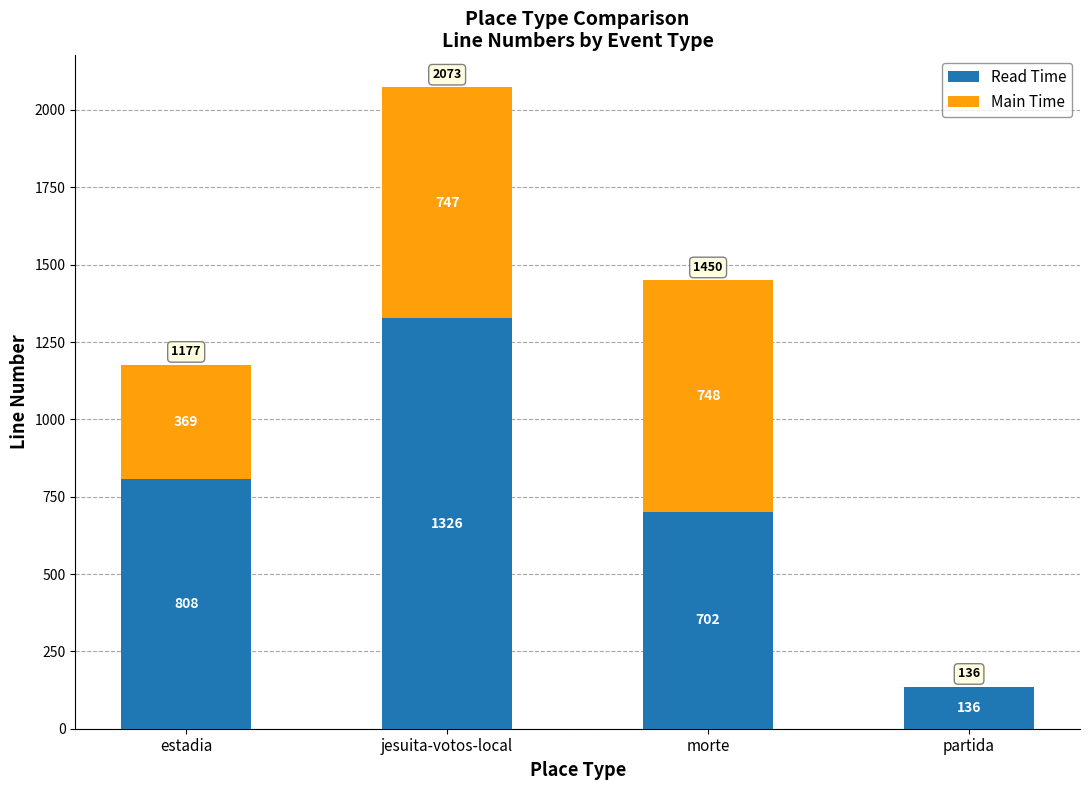

What is the highest value of the Read Time series?

1326